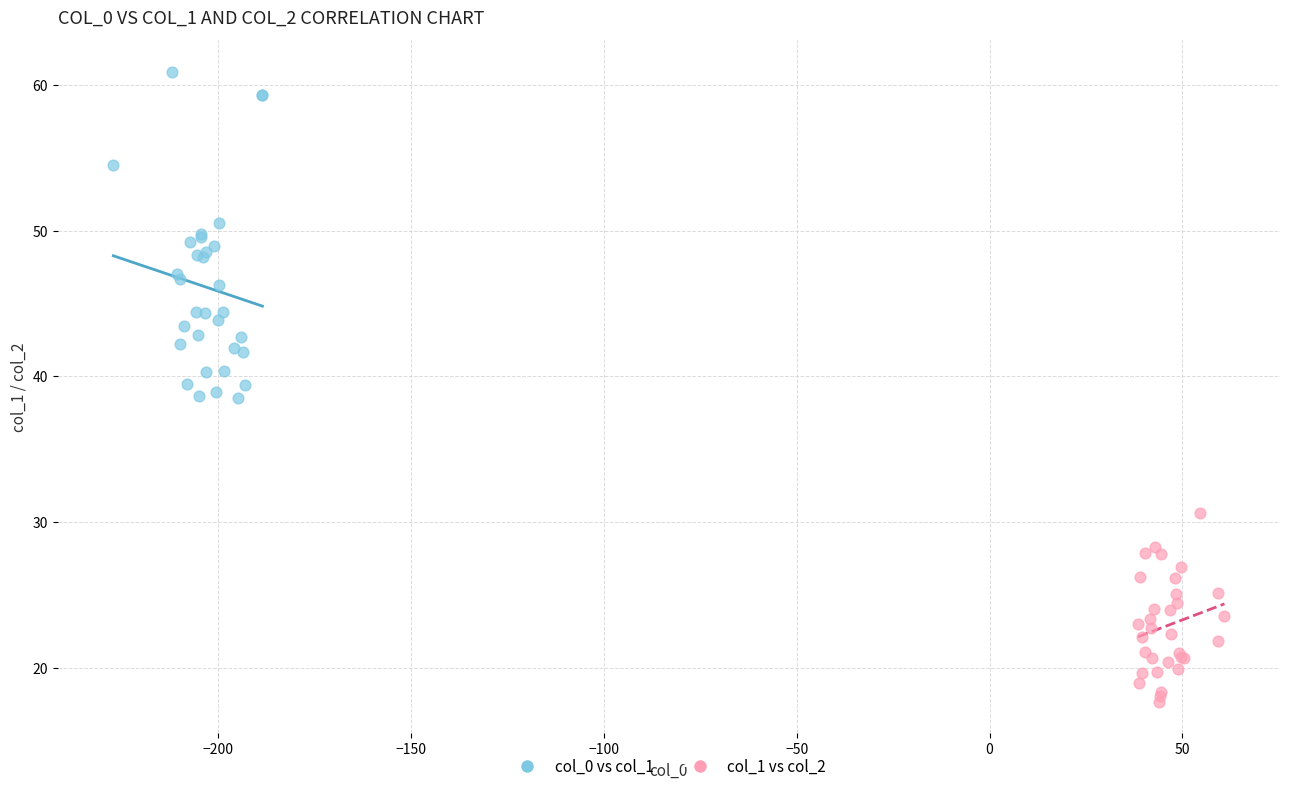

Which series reaches the maximum Y coordinate?

col_0 vs col_1